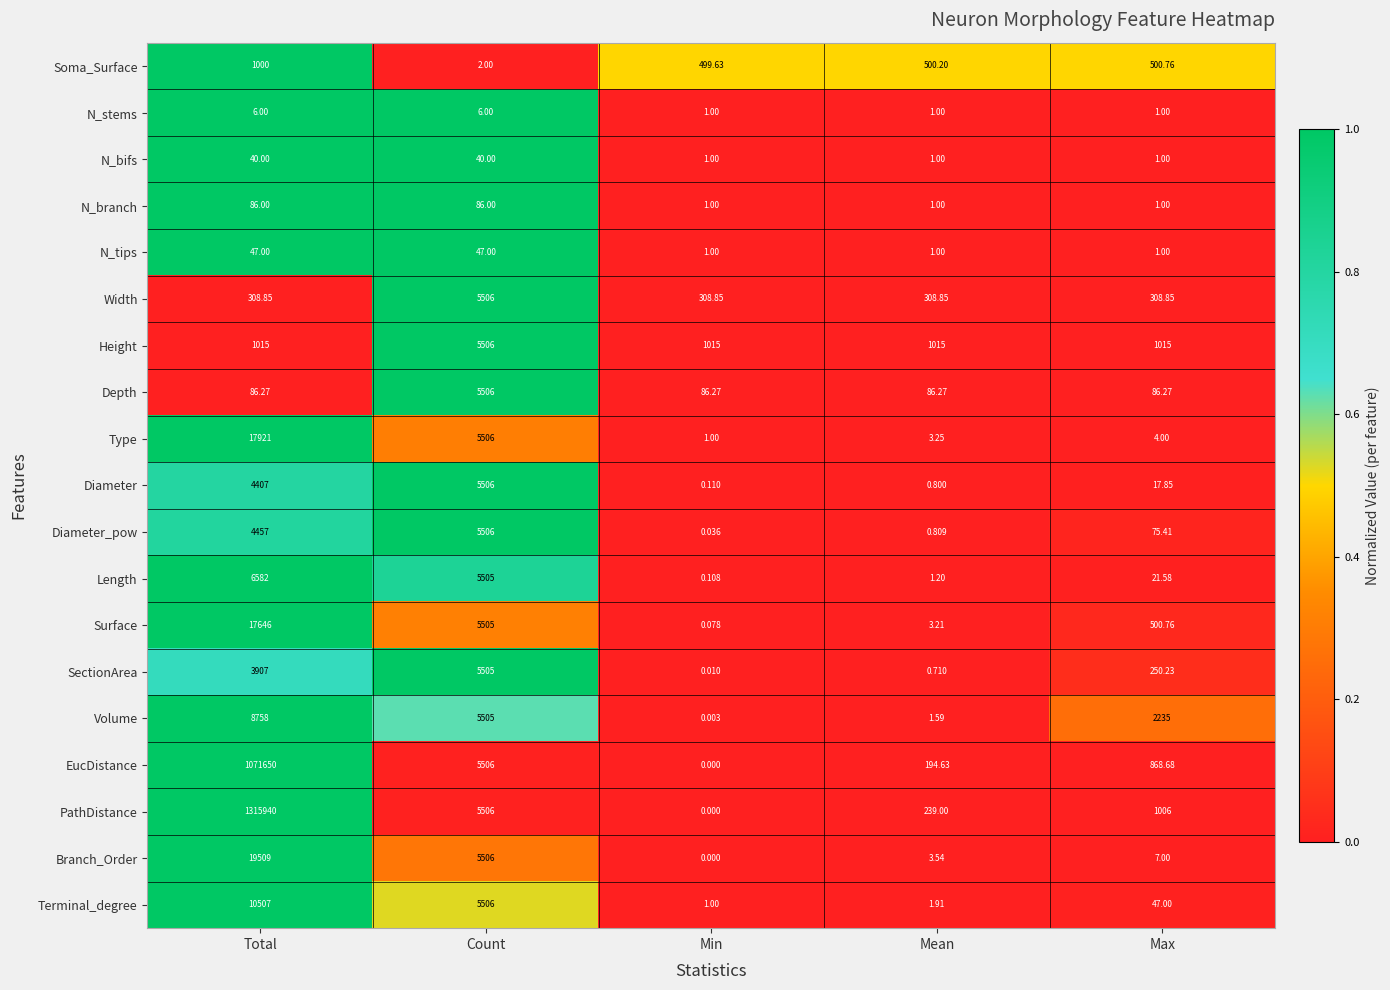

At which label does Diameter first exceed 17?

Total